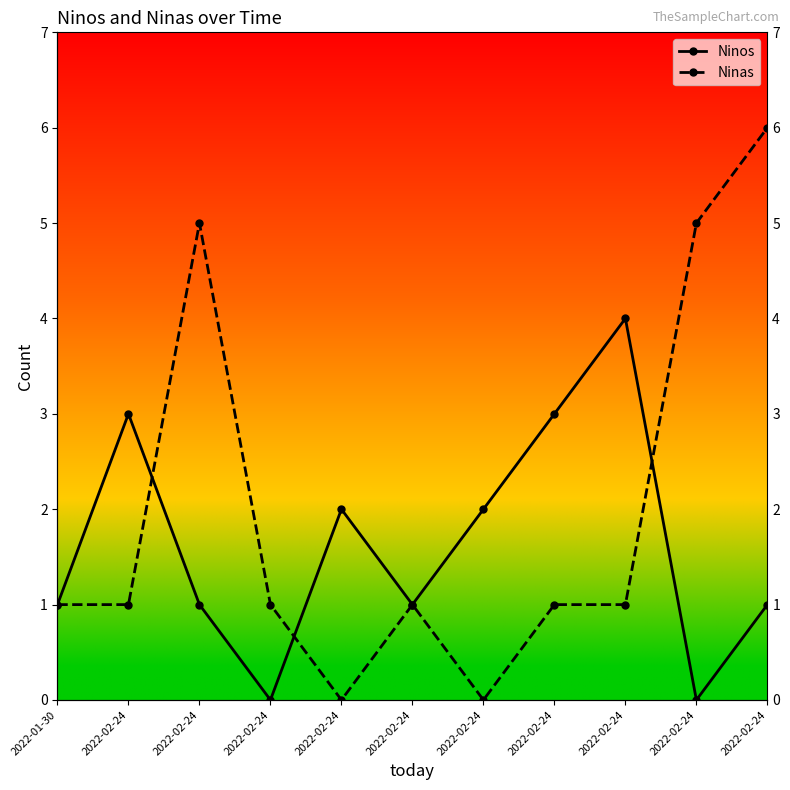

Between 2022-02-24 and 2022-02-24, which series saw the biggest shift?

Ninos